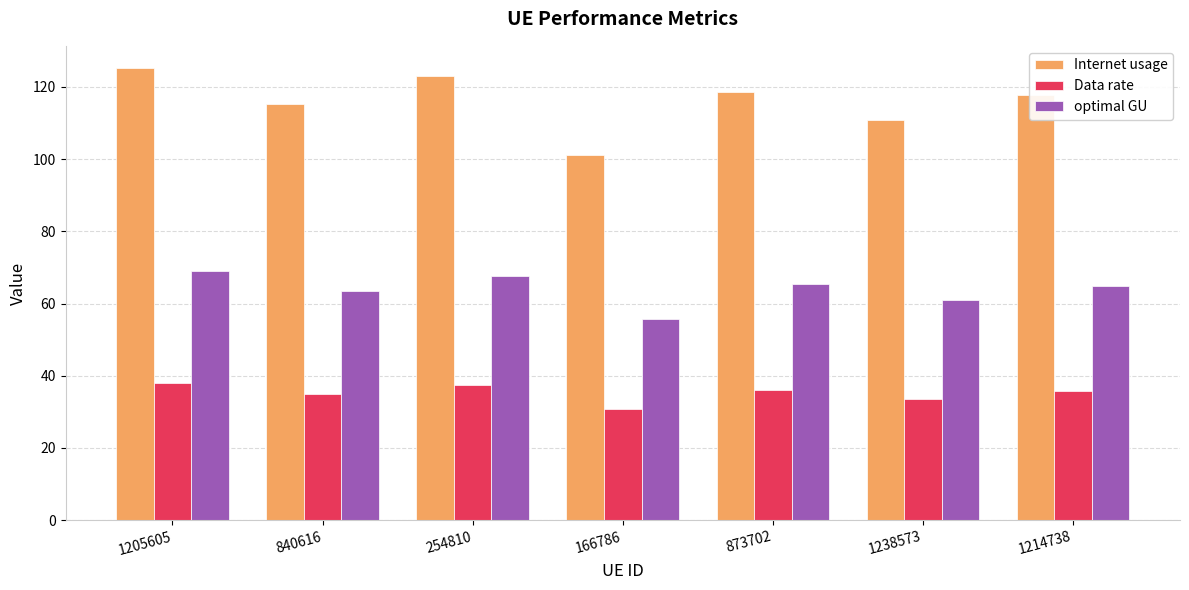

What are all the series names shown in the legend?

Internet usage, Data rate, optimal GU